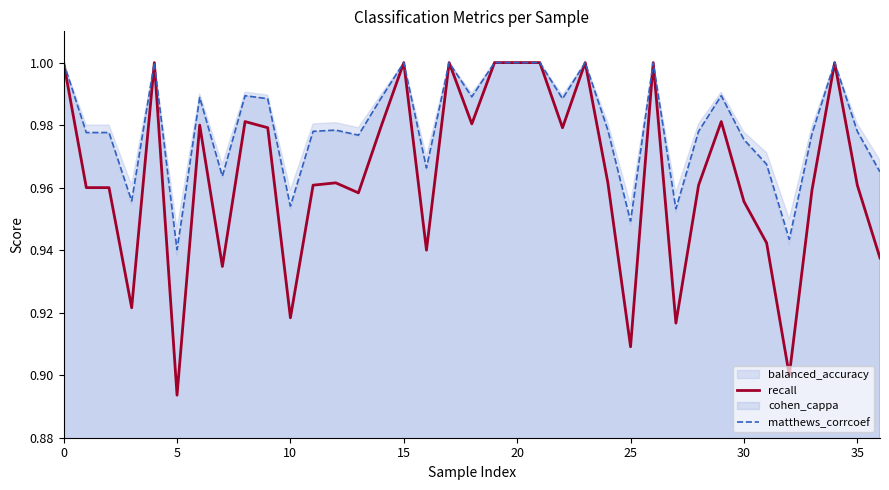

True or false: recall has more than 1 points higher than both neighbors.

True